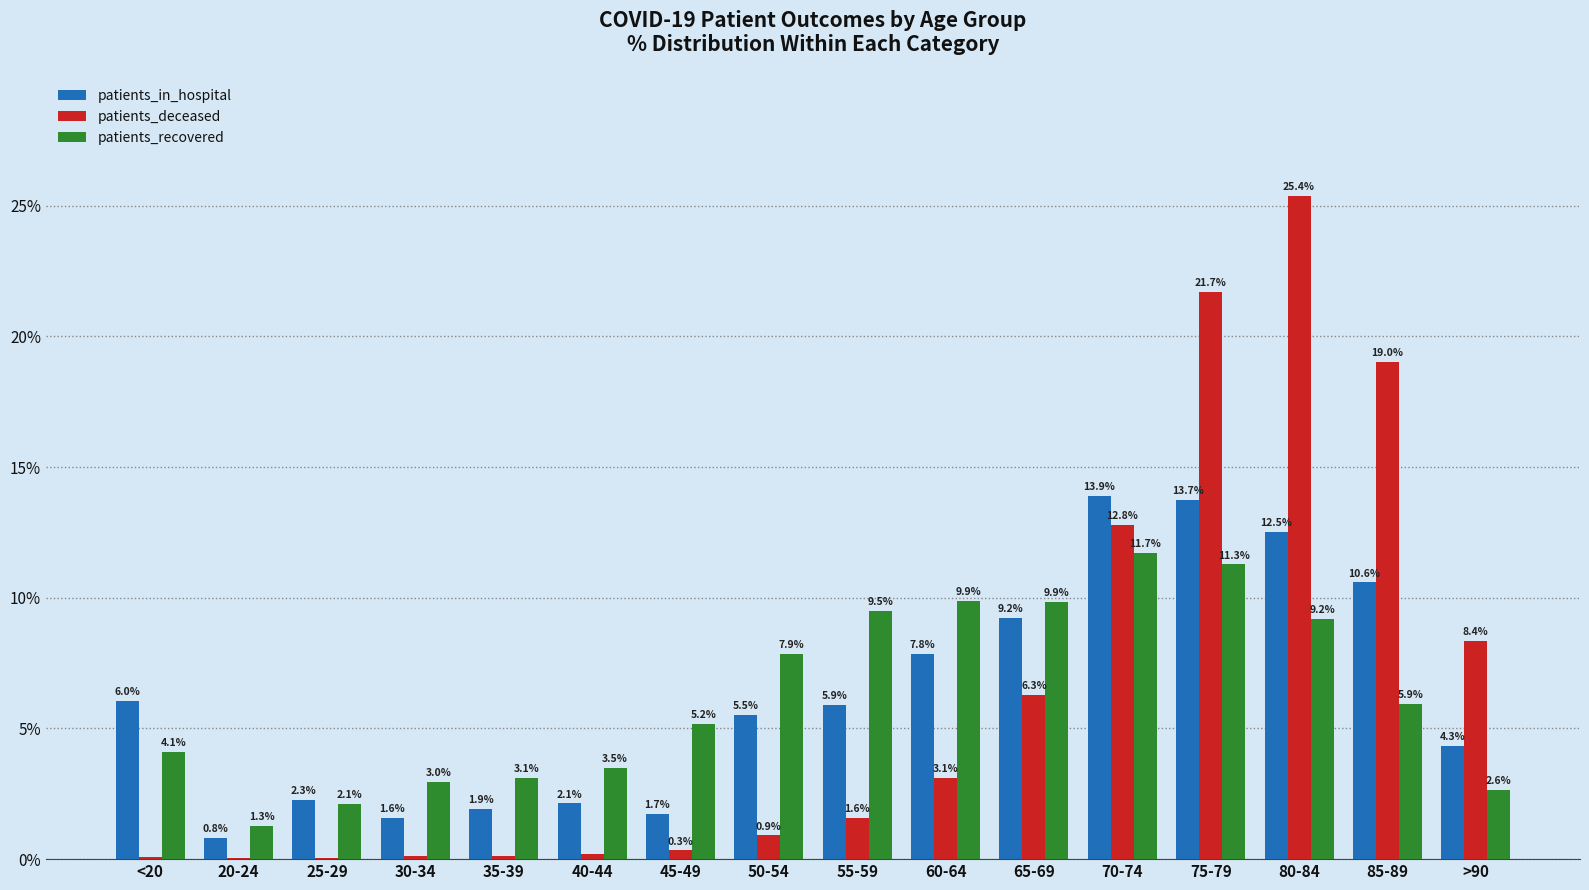

What is the greatest value displayed?

25.4